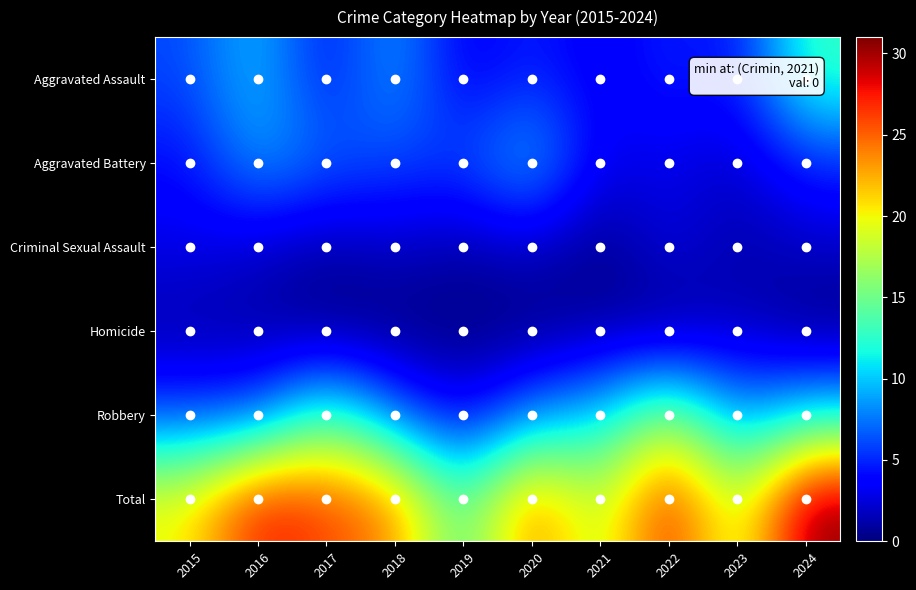

How many data points does each series have?

10